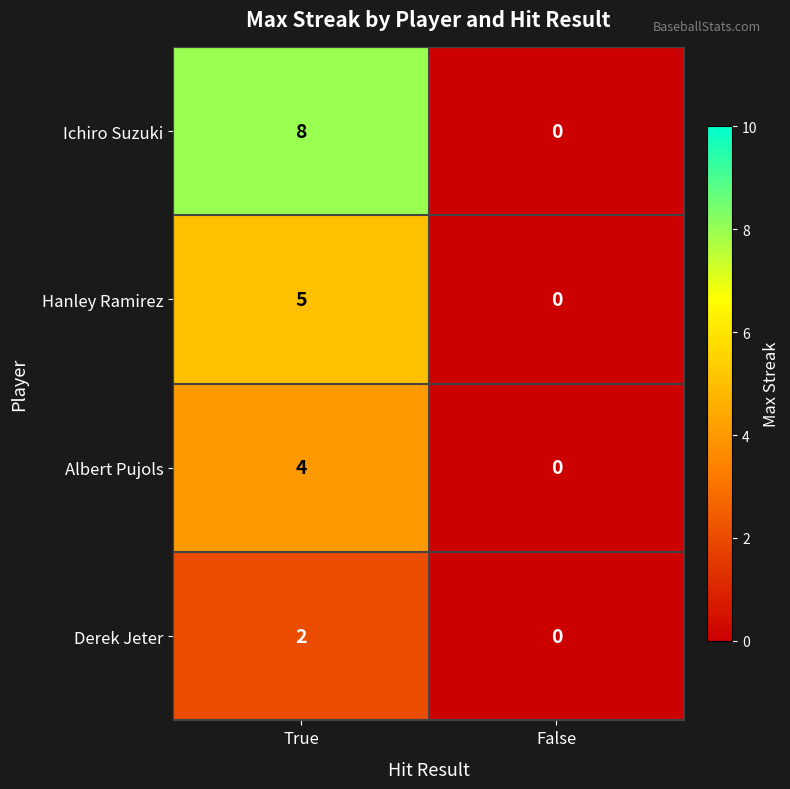

Which series changed the most between True and False?

Ichiro Suzuki